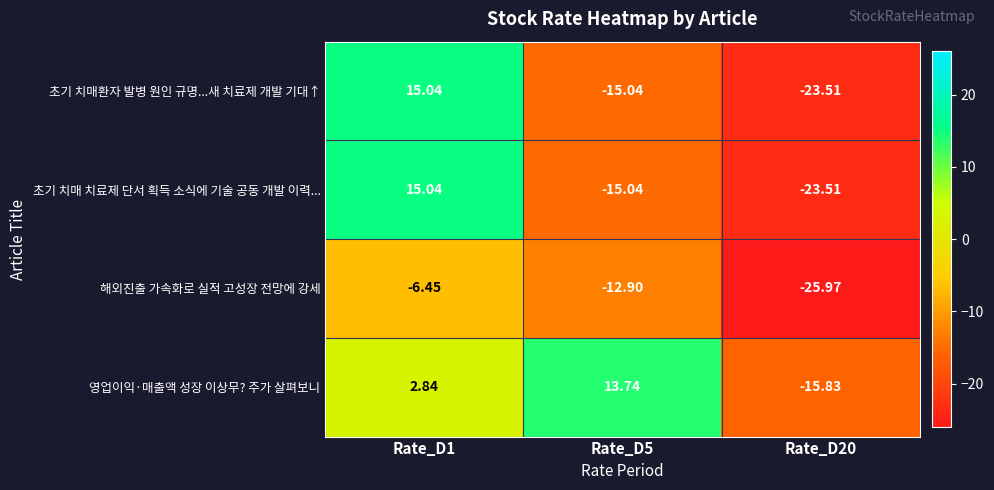

Which series has the largest total across all categories?

영업이익·매출액 성장 이상무? 주가 살펴보니